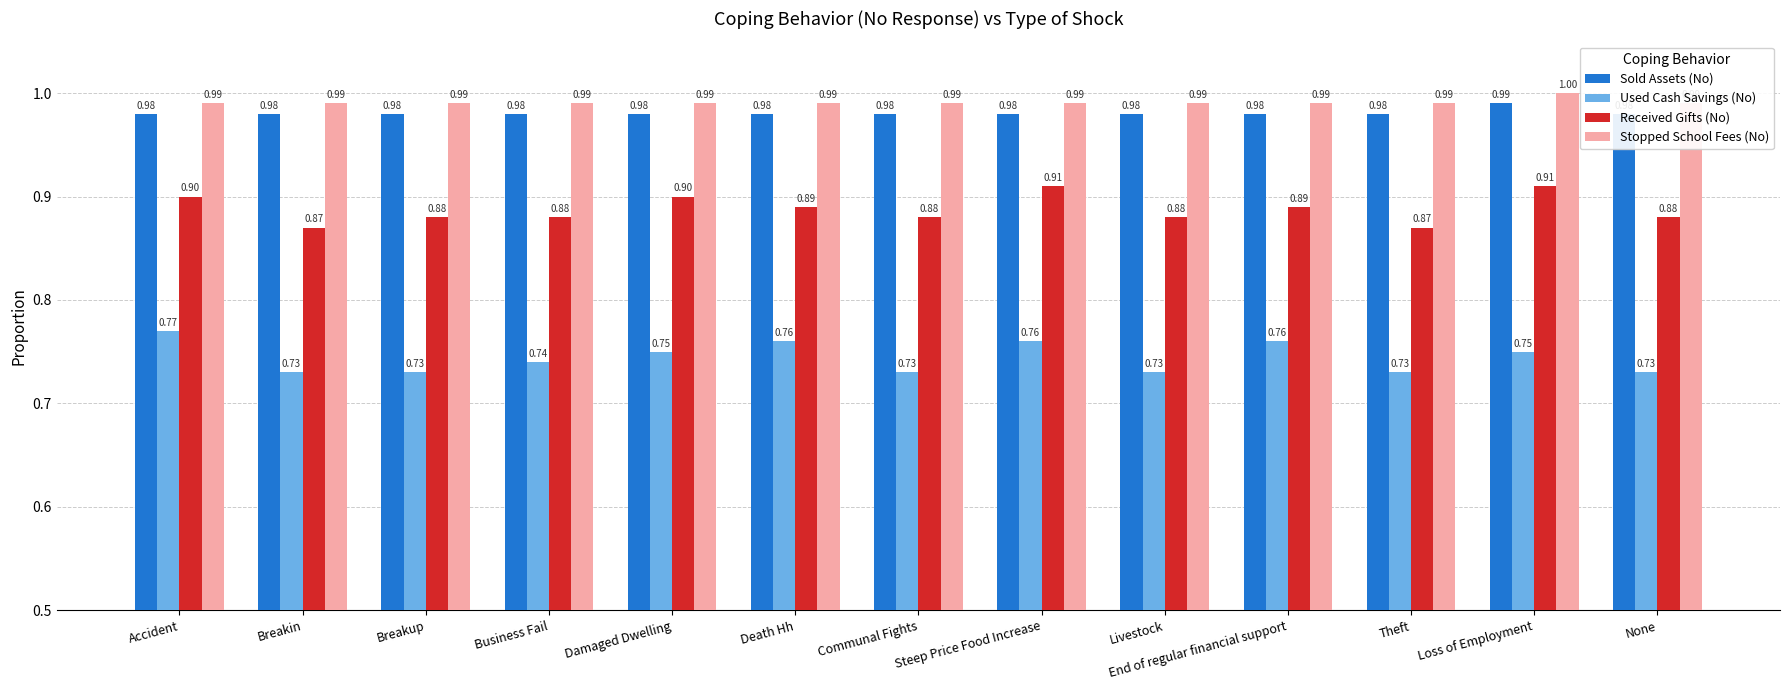

Are the bars grouped side by side (vs. stacked)?

Yes